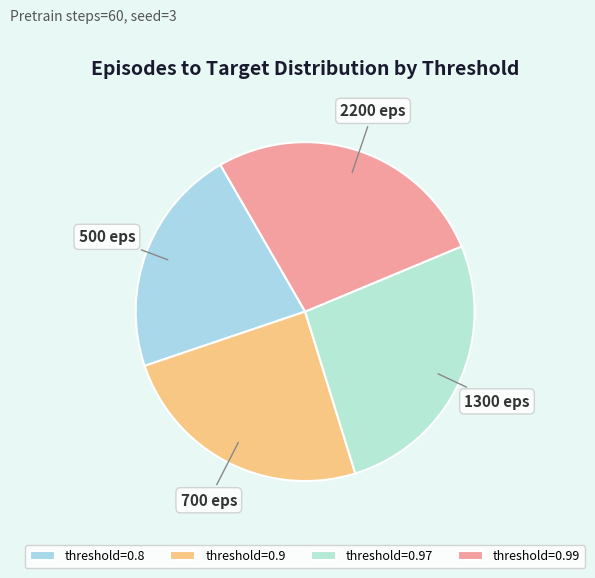

Count the number of slices in the pie.

4